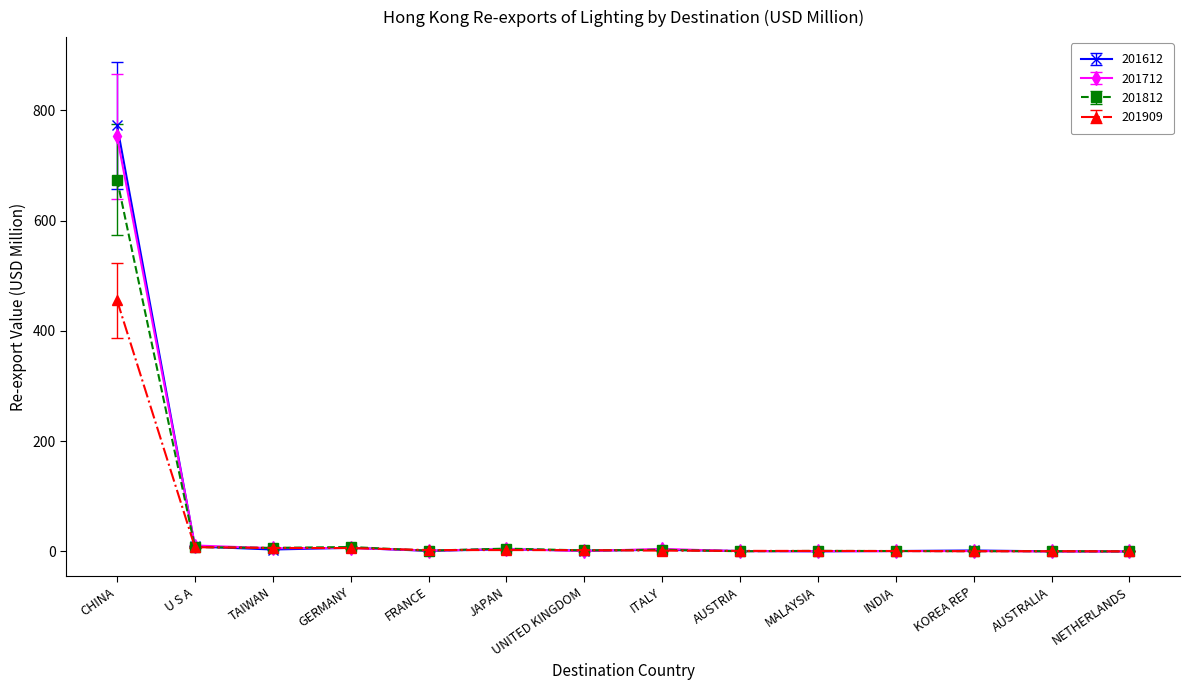

How many categories are shown in the chart?

14